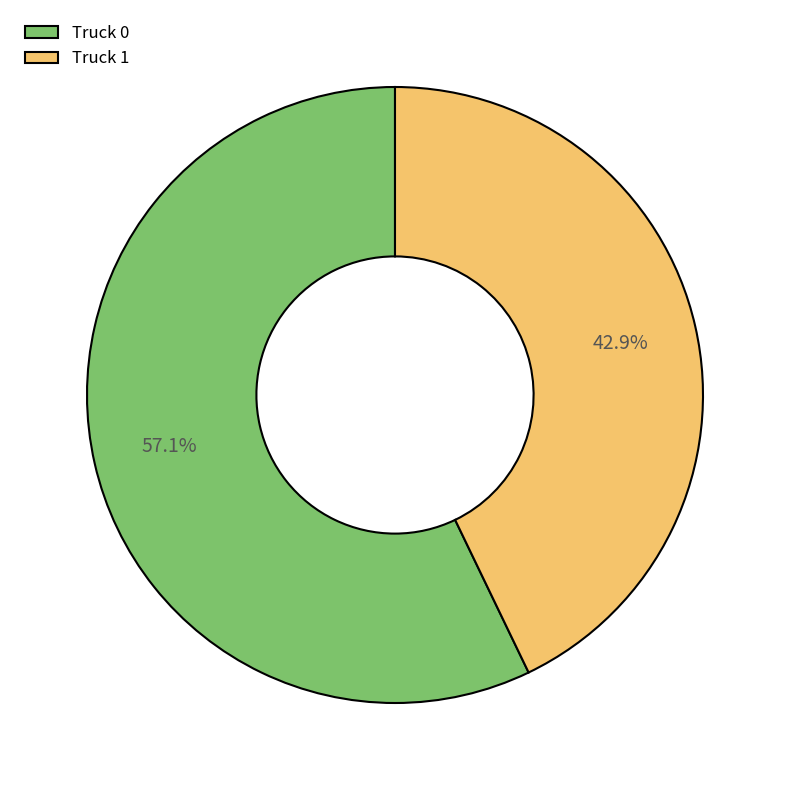

Is the sum of Truck 0 and Truck 1 greater than half?

Yes